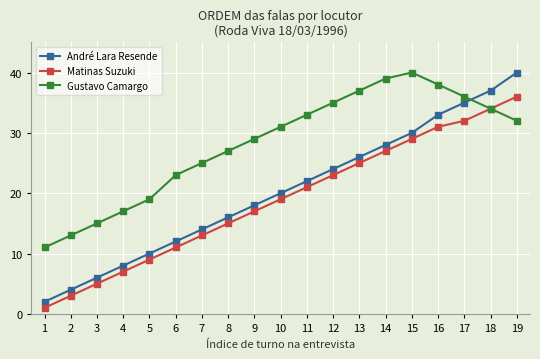

What is the sum of the André Lara Resende values at 8 and 15?

46